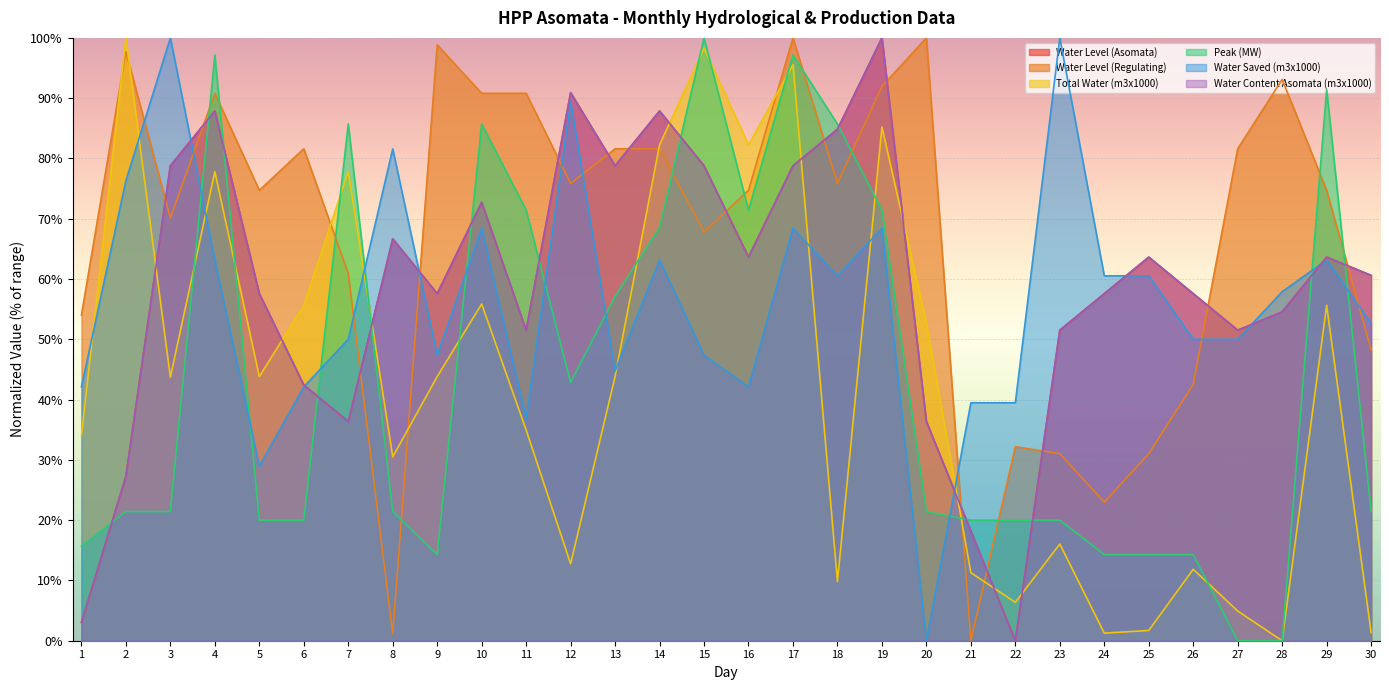

Between 2 and 3, which series saw the biggest shift?

Total Water (m3x1000)